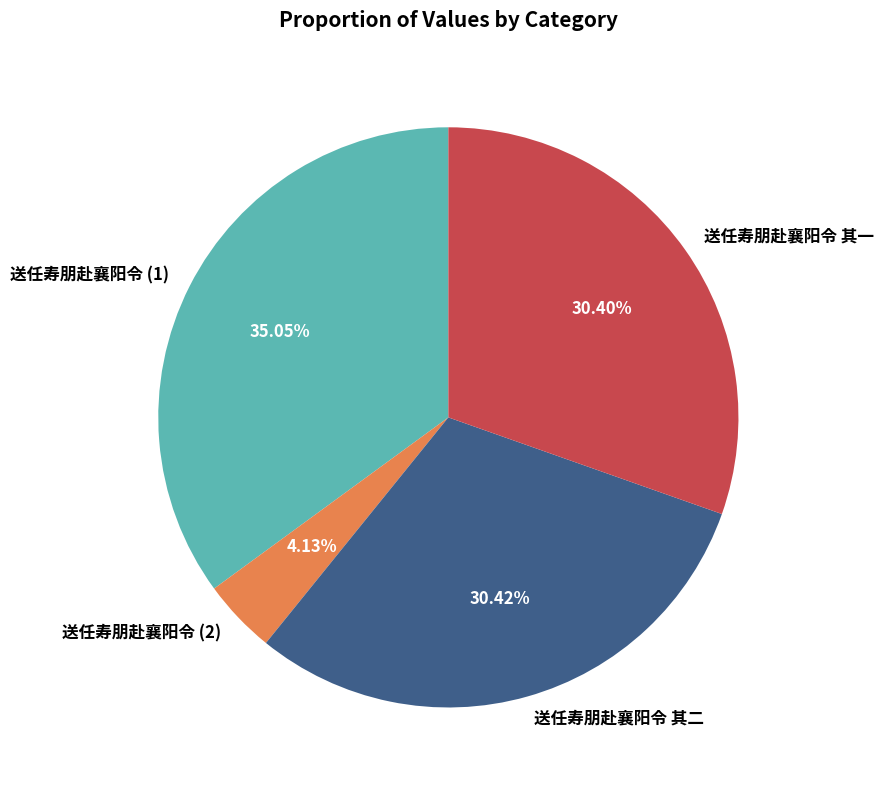

Approximately how many times larger is the value at 送任寿朋赴襄阳令 其二 compared to 送任寿朋赴襄阳令 其一?

1.0